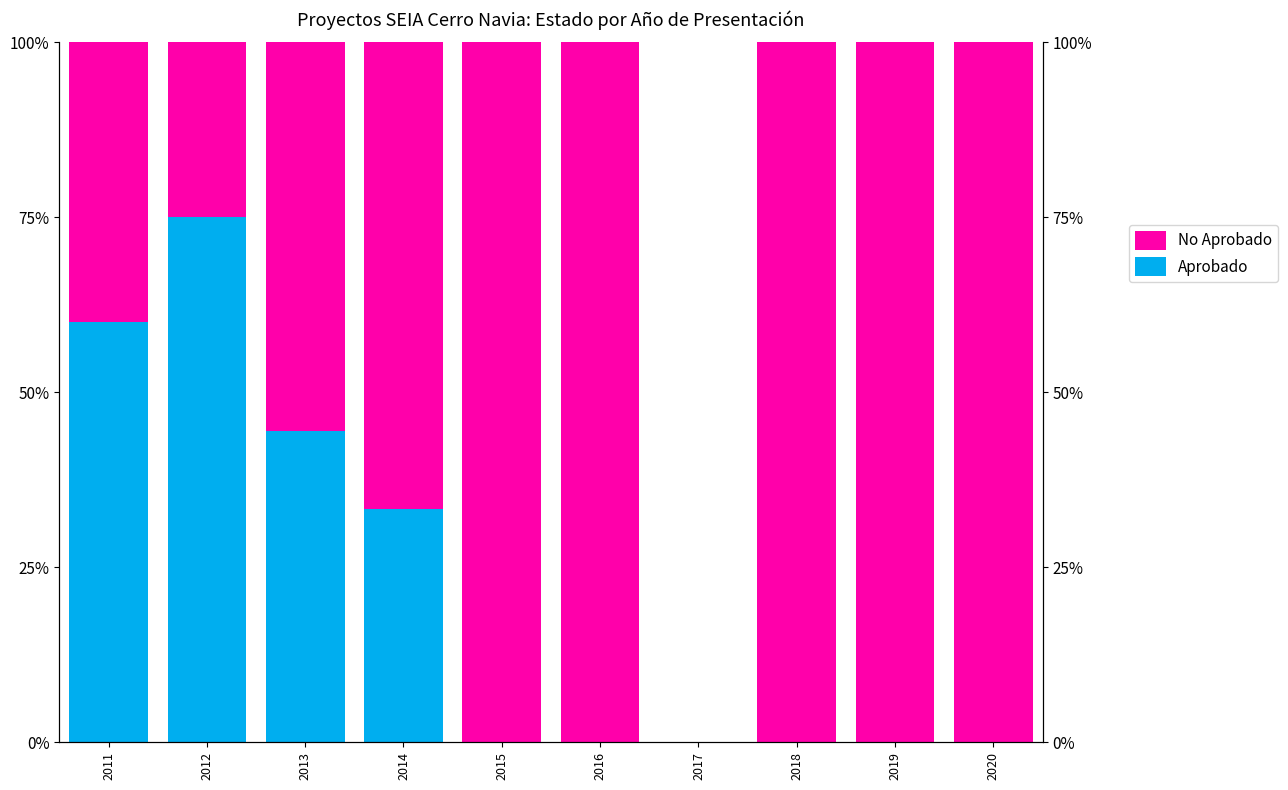

Is it true that Aprobado equals 15.3 at 2013?

False